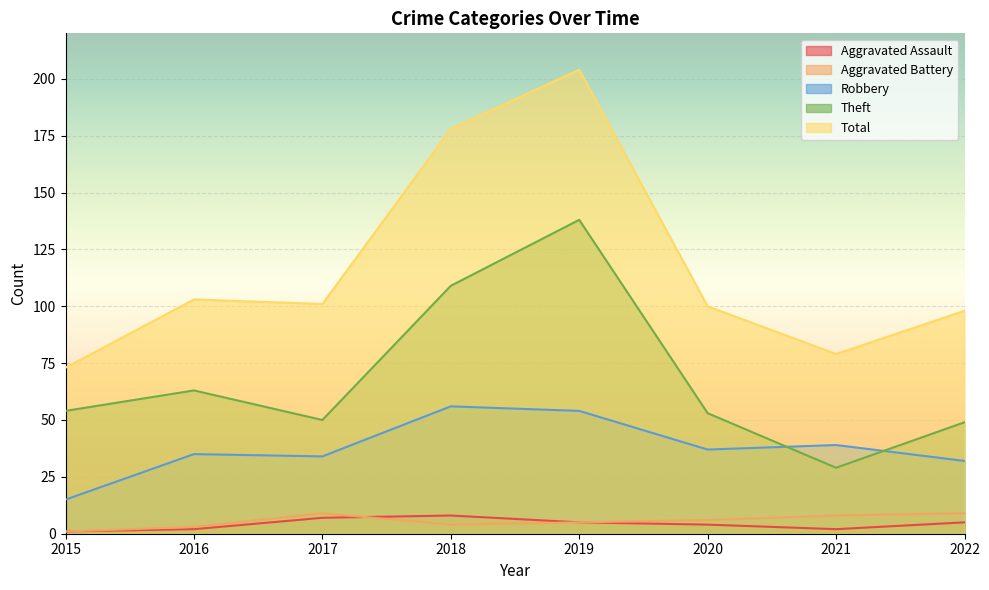

What value does the Total series have at 2017, to the nearest 50?

100